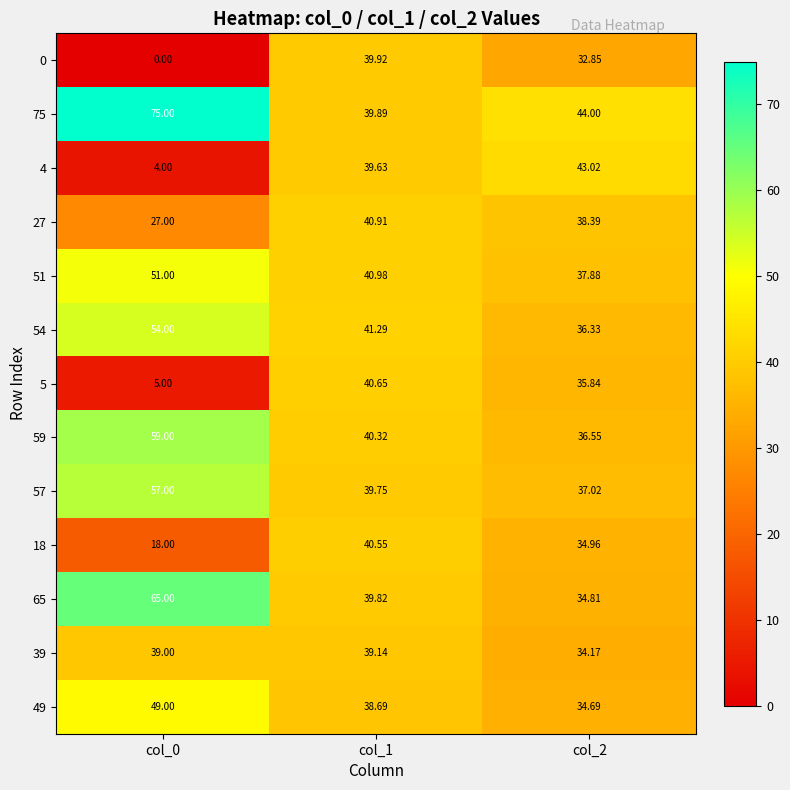

Is the value of 51 at col_0 greater than the value of 0 at col_0?

Yes